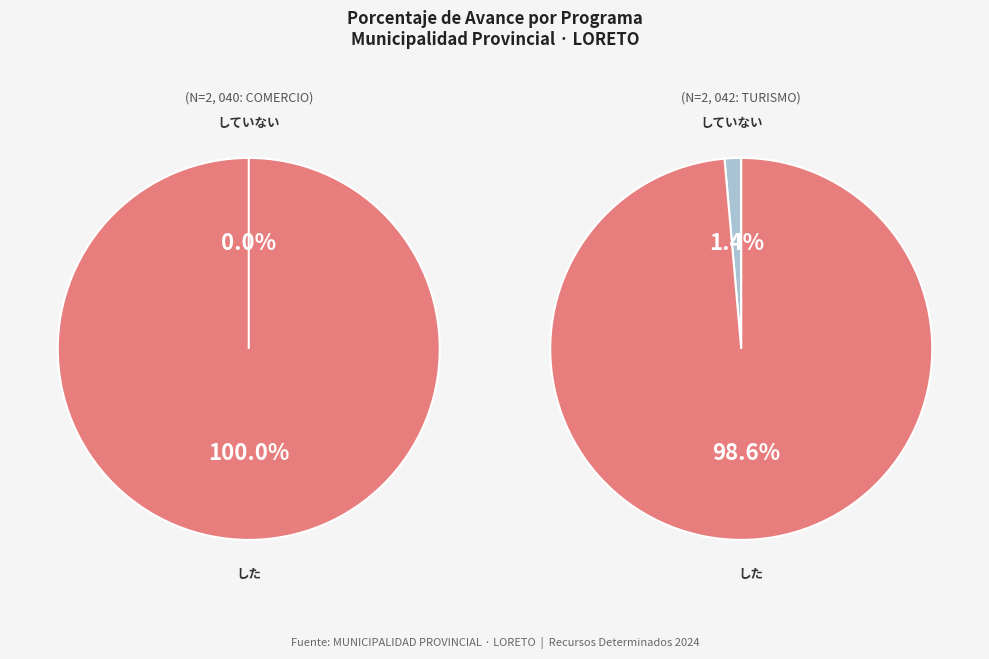

Count the number of slices in the pie.

2